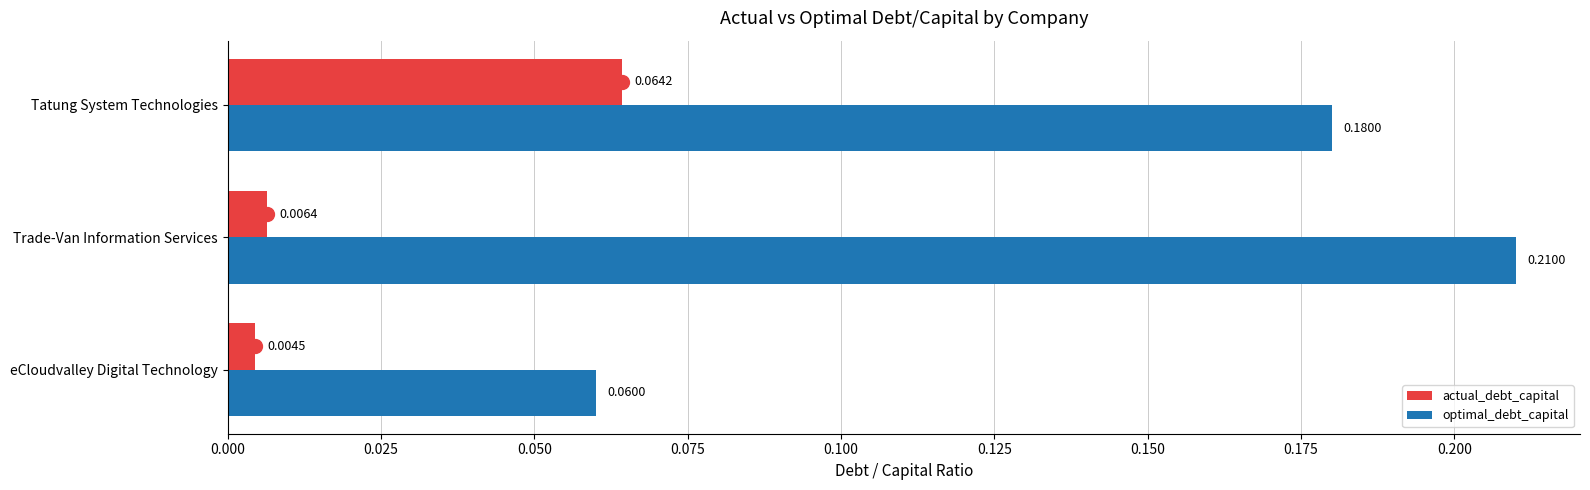

Which series has the widest spread of values?

optimal_debt_capital